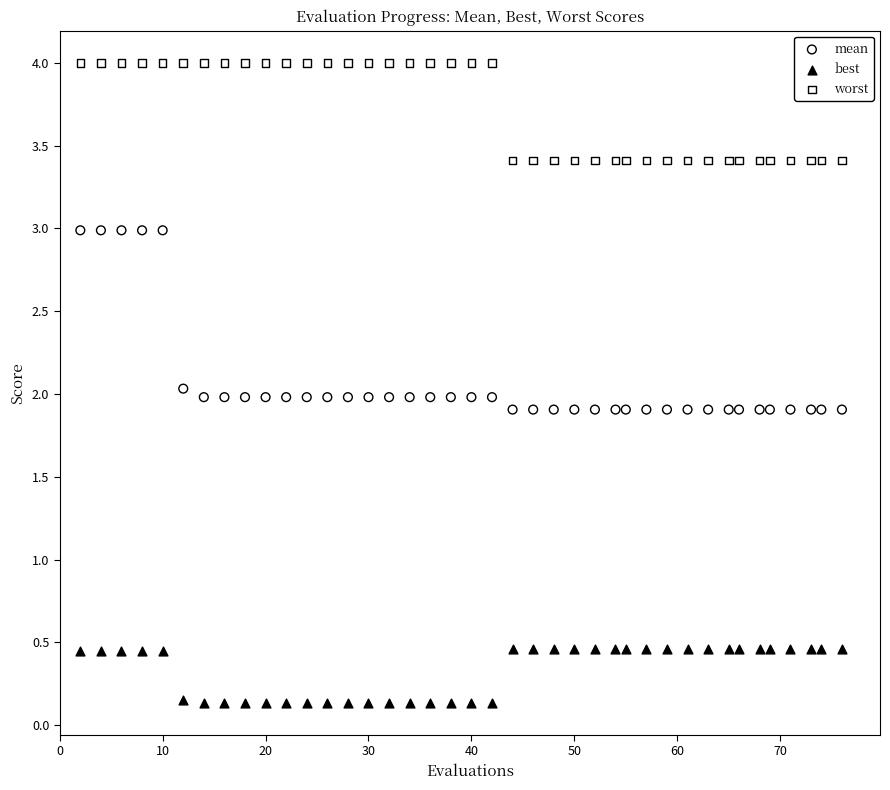

Across all data points, what is the range of Y values (max minus min)?

3.9